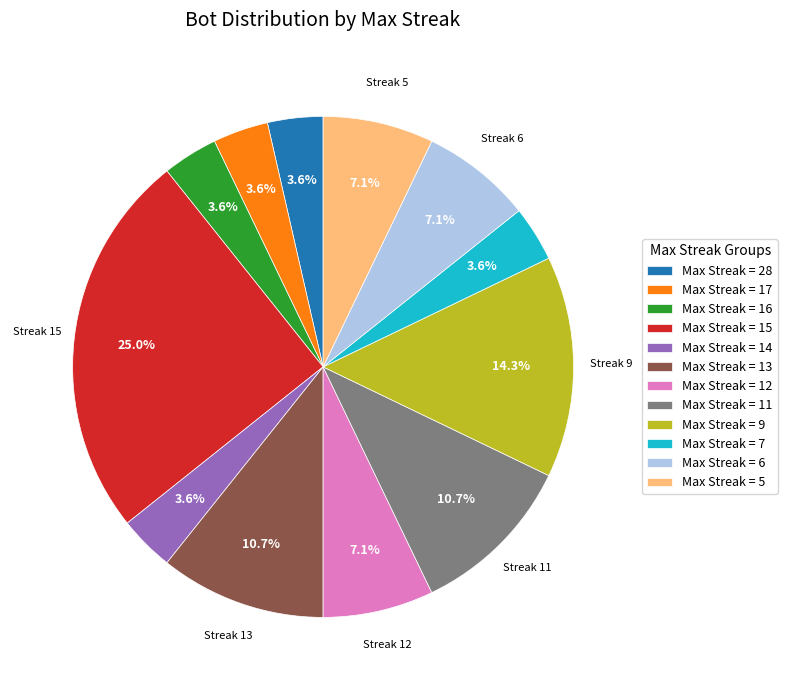

What is the ratio of the value at Max Streak = 14 to the value at Max Streak = 7?

1.0